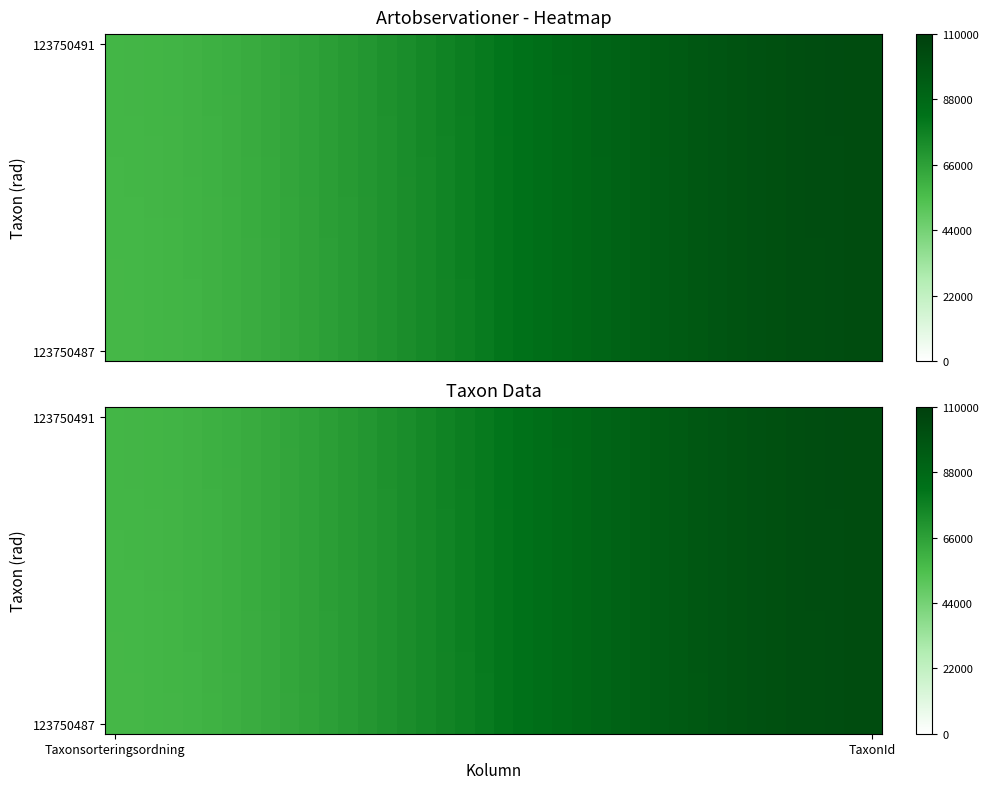

At how many categories does at least one series exceed 75907?

23